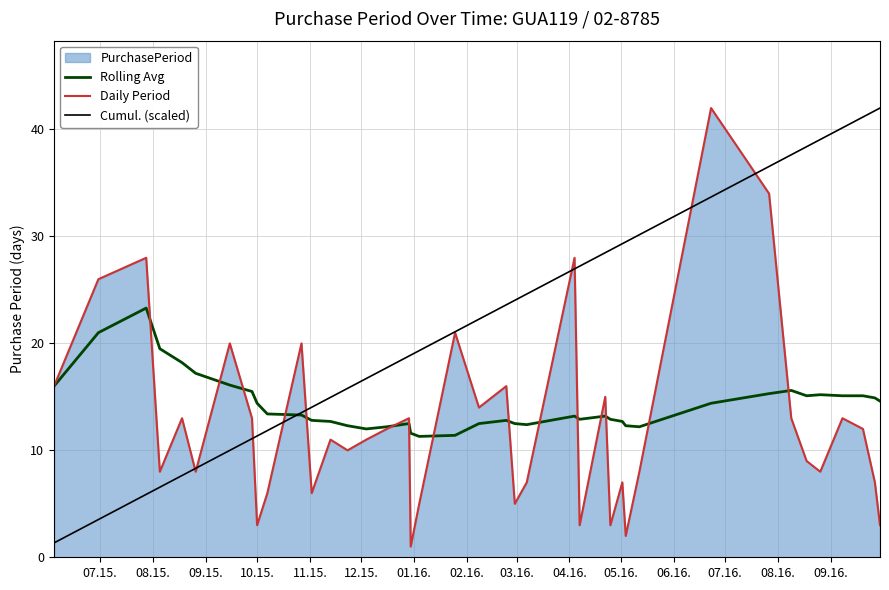

Which series has the largest total across all categories?

Cumul. (scaled)